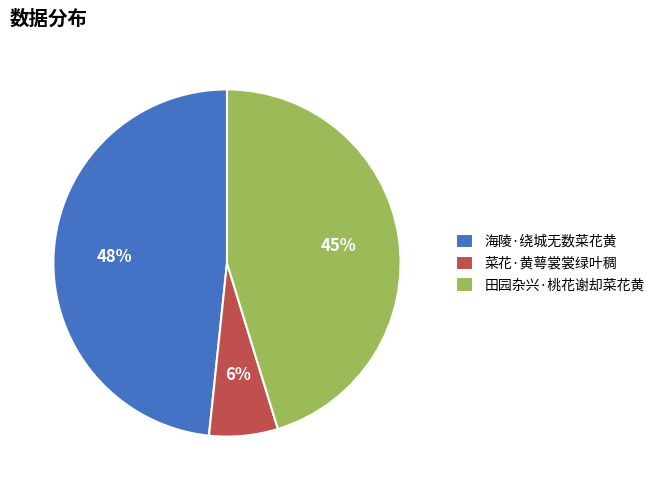

What percentage is the 菜花·黄萼裳裳绿叶稠 slice, to the nearest percent?

6%